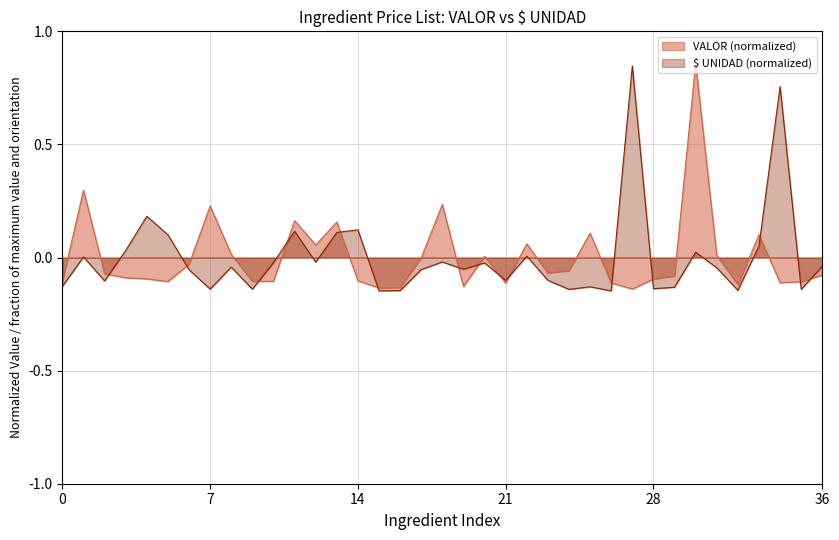

Rank the series by their maximum value, from lowest to highest.

$ UNIDAD, VALOR